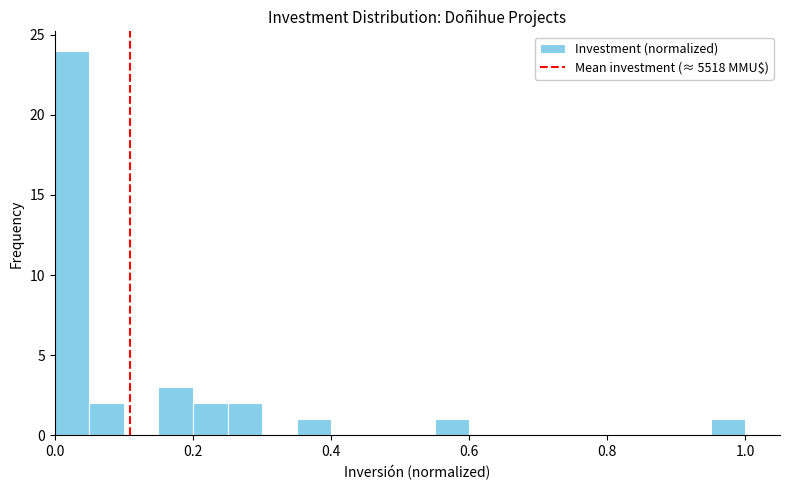

Read against the x-axis, roughly where is the centre of the tallest bar?

0.02